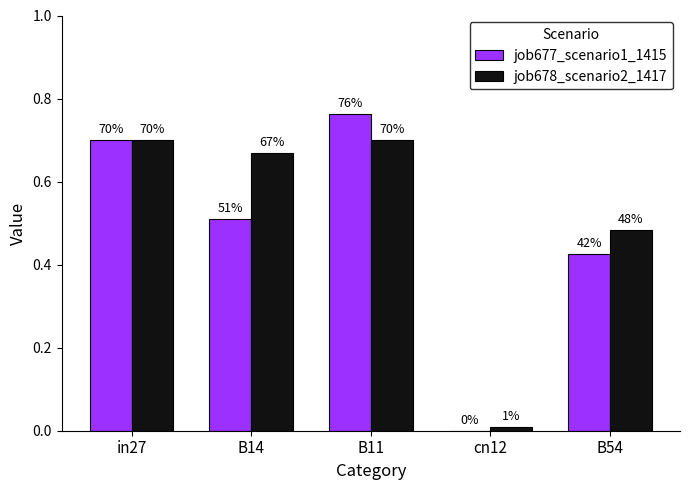

What is the label of the 2nd bar from the right?

cn12